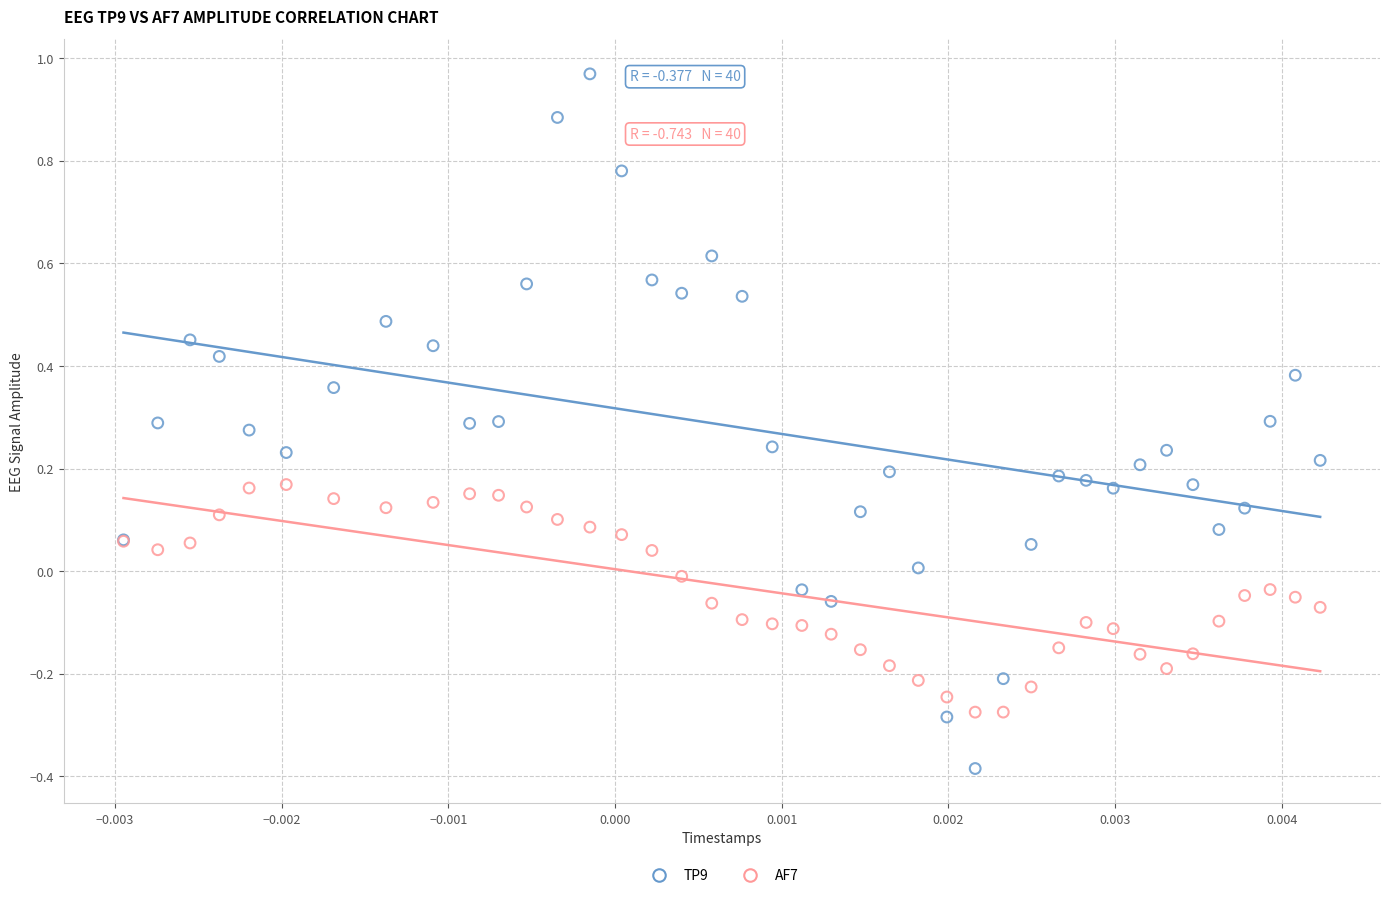

Which series has the largest Y range (max minus min)?

TP9